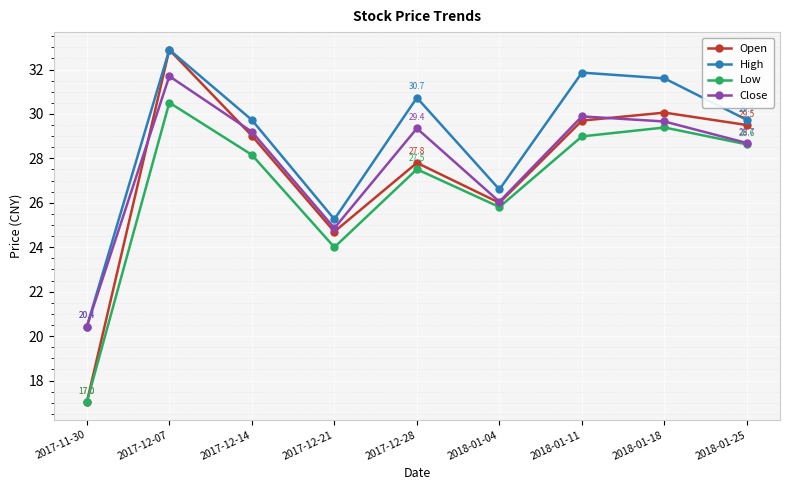

The Close series shows 29.7 at 2018-01-18. True or false?

True